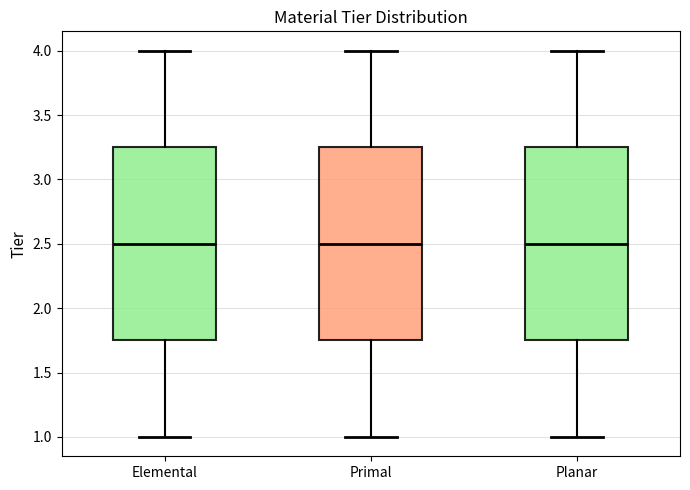

Reading left to right, read every box against the y-axis: the position of its median line, the range the box covers, and the ends of its whiskers. The values are not printed on the chart, so give them approximately, as read against the axis.

Elemental: median 2.50, box 1.75 to 3.25, whiskers 1.00 to 4.00
Primal: median 2.50, box 1.75 to 3.25, whiskers 1.00 to 4.00
Planar: median 2.50, box 1.75 to 3.25, whiskers 1.00 to 4.00